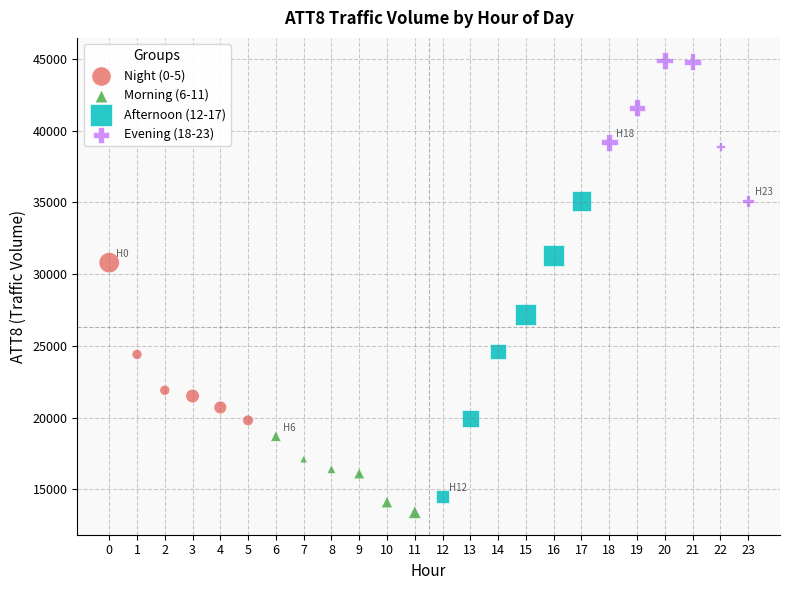

What are all the series names shown in the legend?

Night (0-5), Morning (6-11), Afternoon (12-17), Evening (18-23)